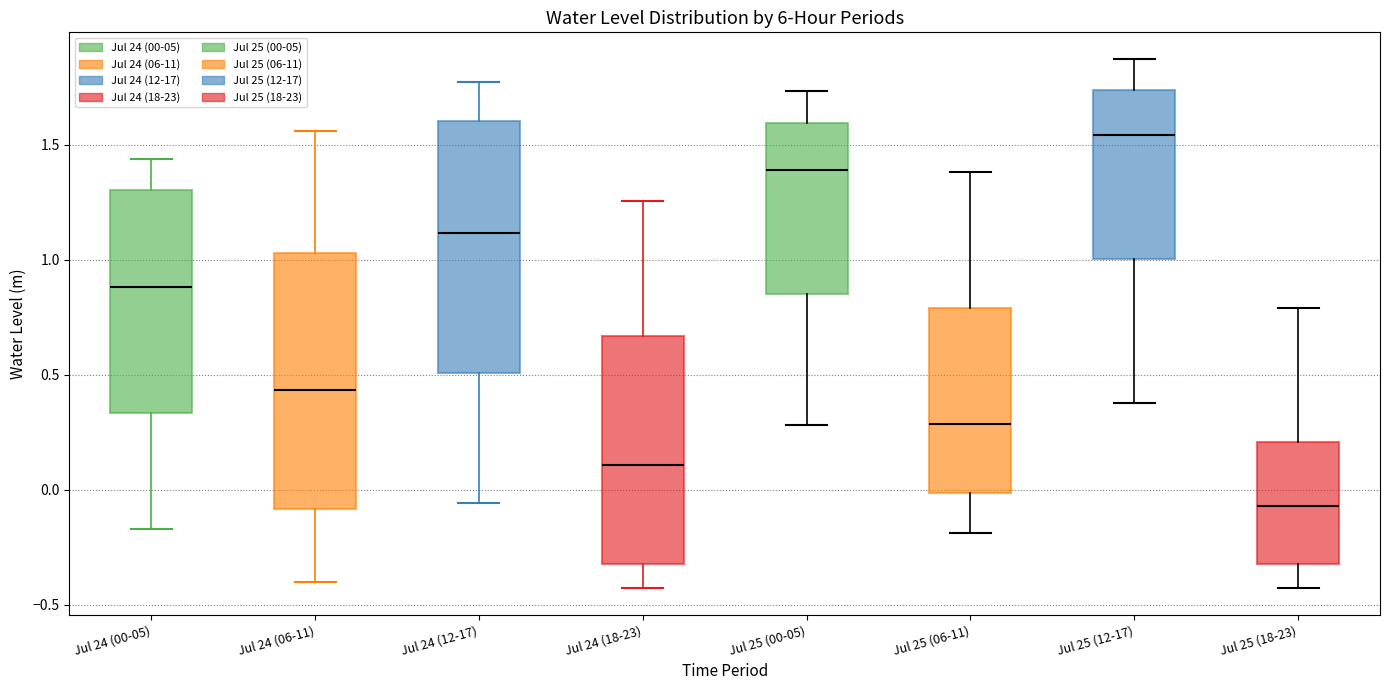

Reading left to right, transcribe this box plot: for each box, give where its median line is, the range the box spans, and where its two whiskers end, as read against the y-axis. The values are not printed on the chart, so give them approximately, as read against the axis.

Jul 24 (00-05): median 0.90, box 0.35 to 1.30, whiskers -0.15 to 1.45
Jul 24 (06-11): median 0.45, box -0.10 to 1.05, whiskers -0.40 to 1.55
Jul 24 (12-17): median 1.10, box 0.50 to 1.60, whiskers -0.05 to 1.75
Jul 24 (18-23): median 0.10, box -0.30 to 0.65, whiskers -0.45 to 1.25
Jul 25 (00-05): median 1.40, box 0.85 to 1.60, whiskers 0.30 to 1.75
Jul 25 (06-11): median 0.30, box 0.00 to 0.80, whiskers -0.20 to 1.40
Jul 25 (12-17): median 1.55, box 1.00 to 1.75, whiskers 0.40 to 1.85
Jul 25 (18-23): median -0.05, box -0.30 to 0.20, whiskers -0.45 to 0.80